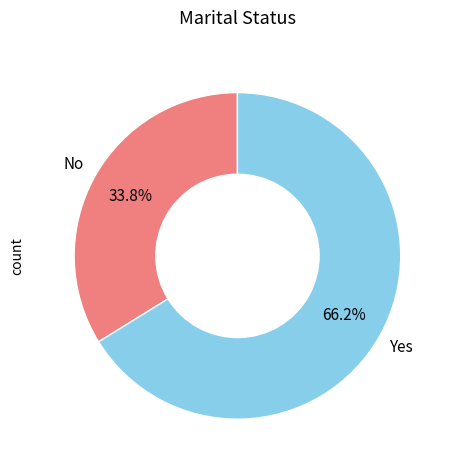

Is the sum of No and Yes greater than half?

Yes